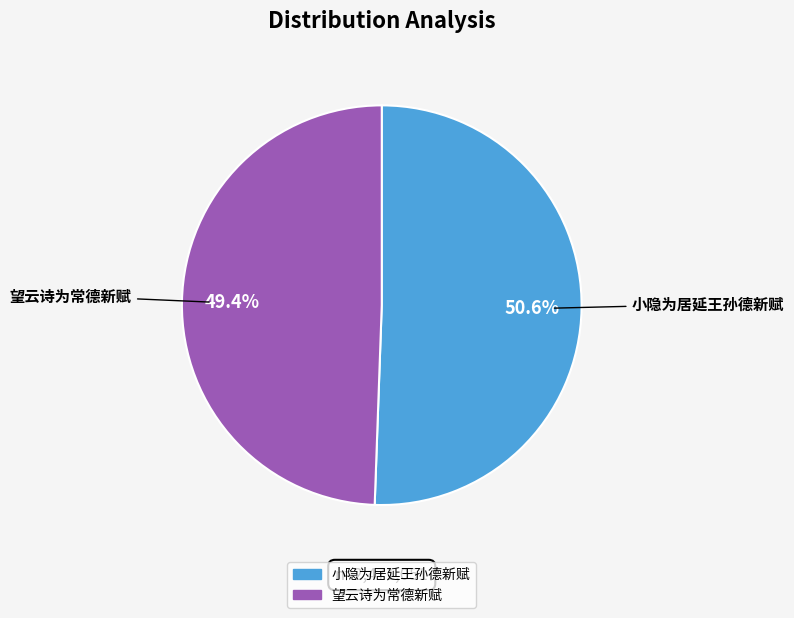

Between 小隐为居延王孙德新赋 and 望云诗为常德新赋, which is larger?

小隐为居延王孙德新赋